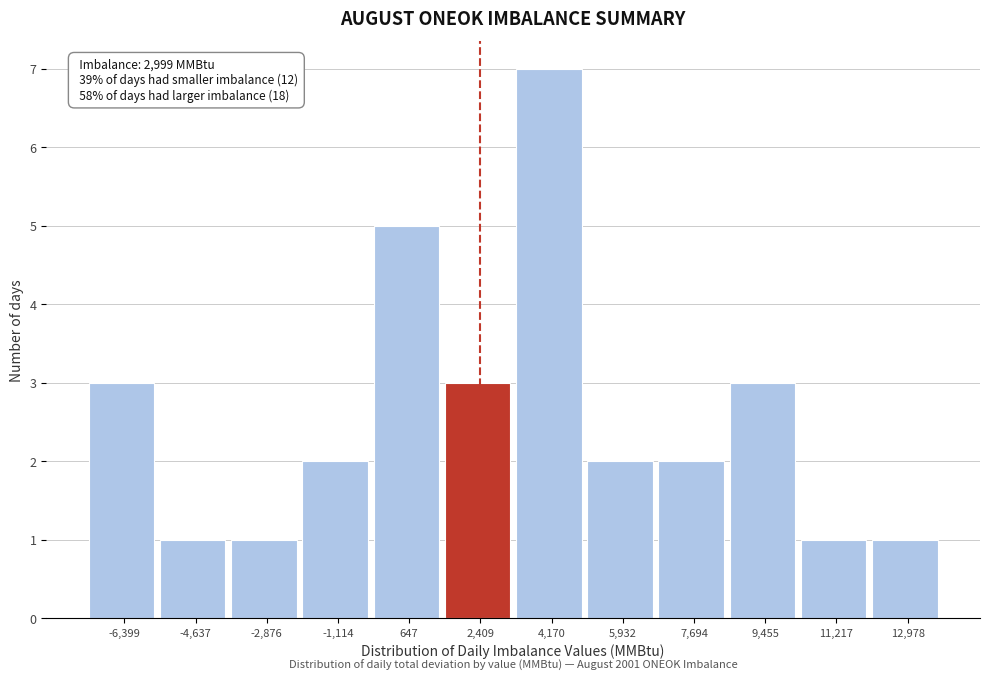

Reading left to right, what are all the values shown in this chart?

-6,399=3	-4,637=1	-2,876=1	-1,114=2	647=5	2,409=3	4,170=7	5,932=2	7,694=2	9,455=3	11,217=1	12,978=1